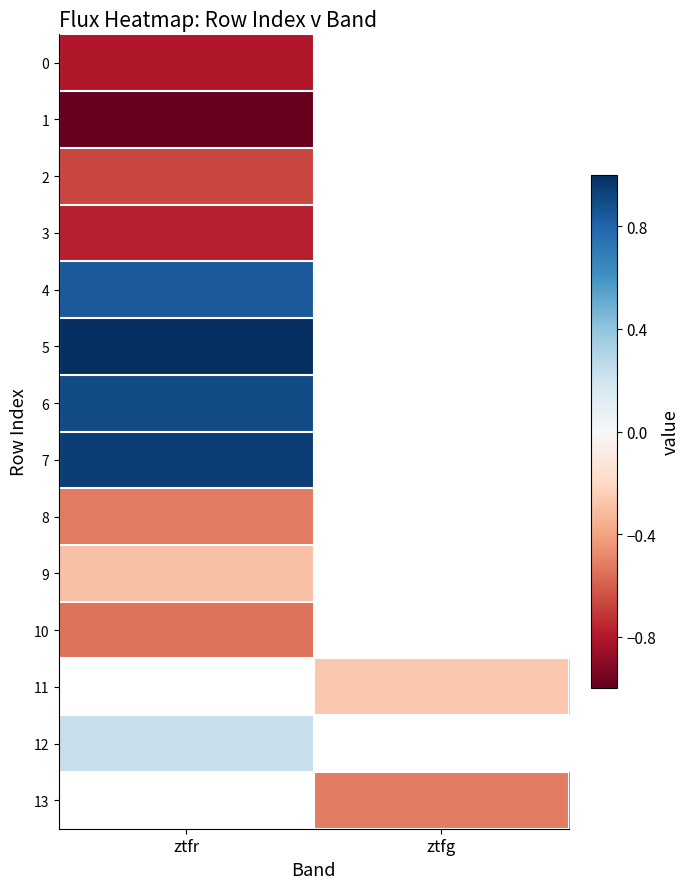

Between ztfr and ztfg, which is larger?

ztfg